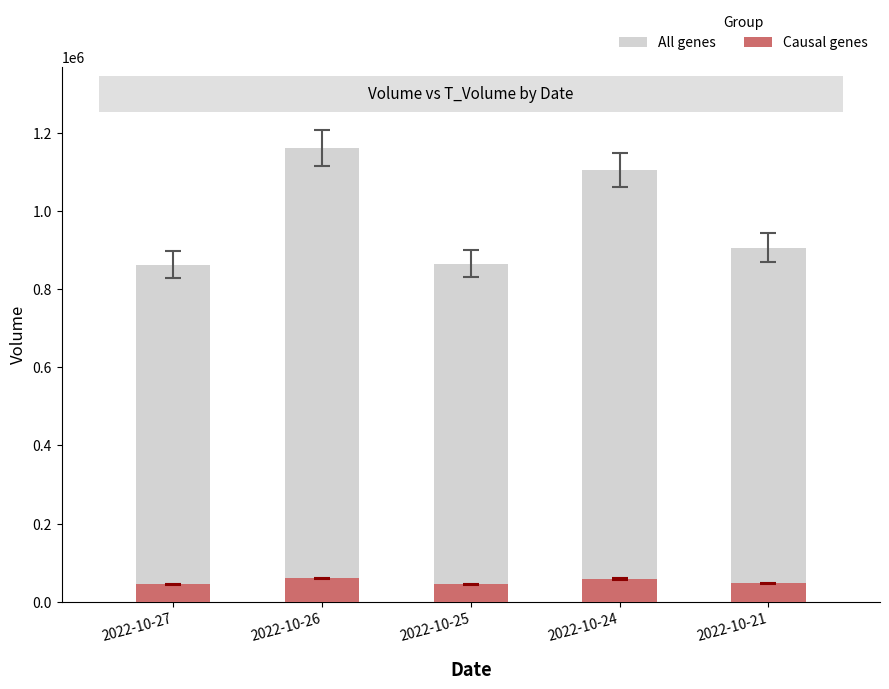

Reading left to right, extract all data points from this chart.

All genes: 863301	1161040	865144	1104972	906783
Causal genes: 44029	59215	44383	57089	46879